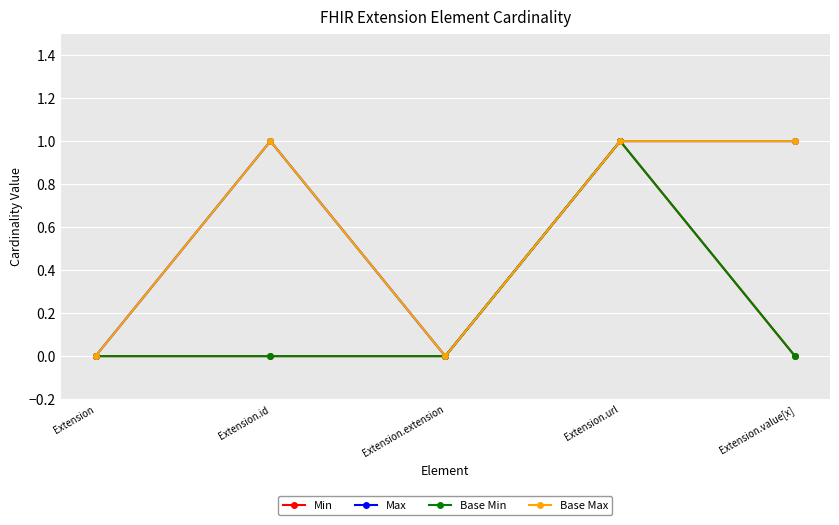

What is the highest value of the Base Max series?

1